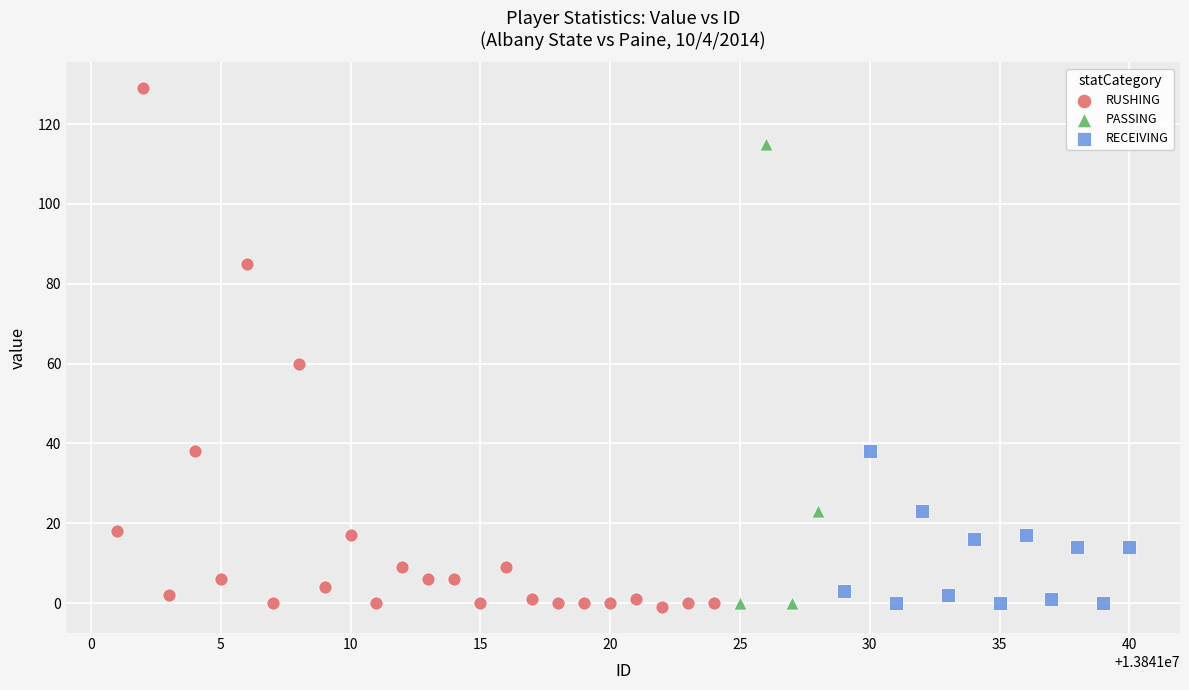

Which series contains the highest Y value?

RUSHING